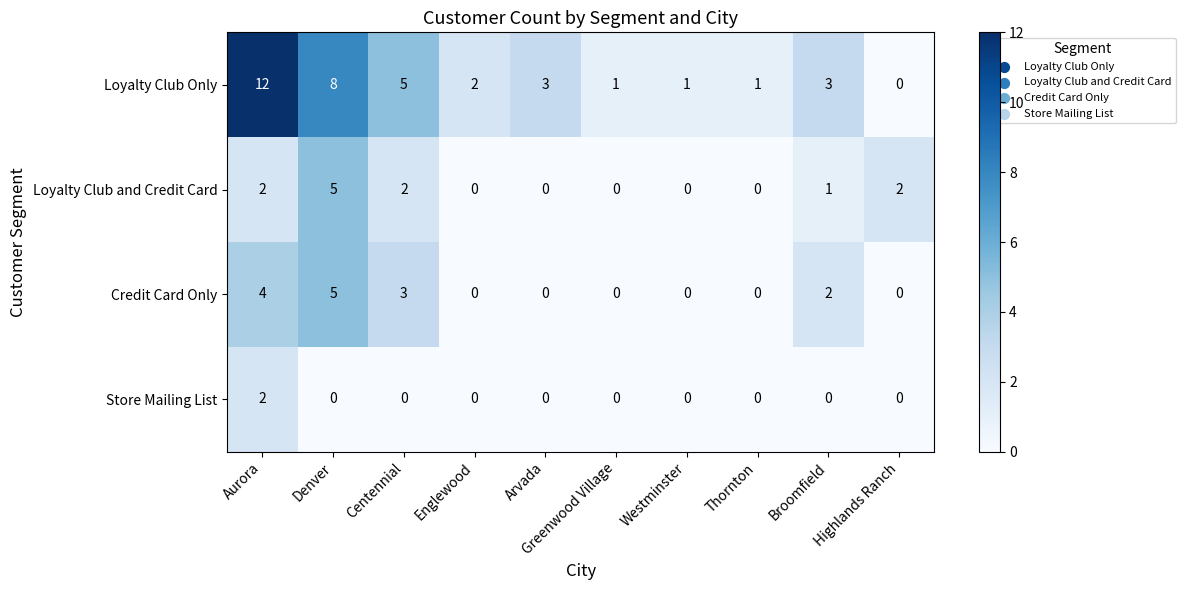

What is the spread (max minus min) of values at Greenwood Village?

1